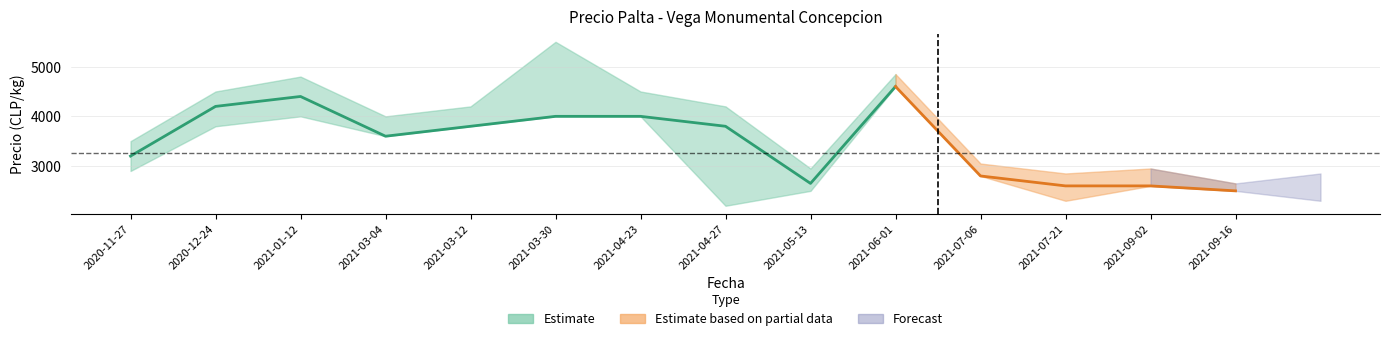

How many lines are shown in the chart?

3